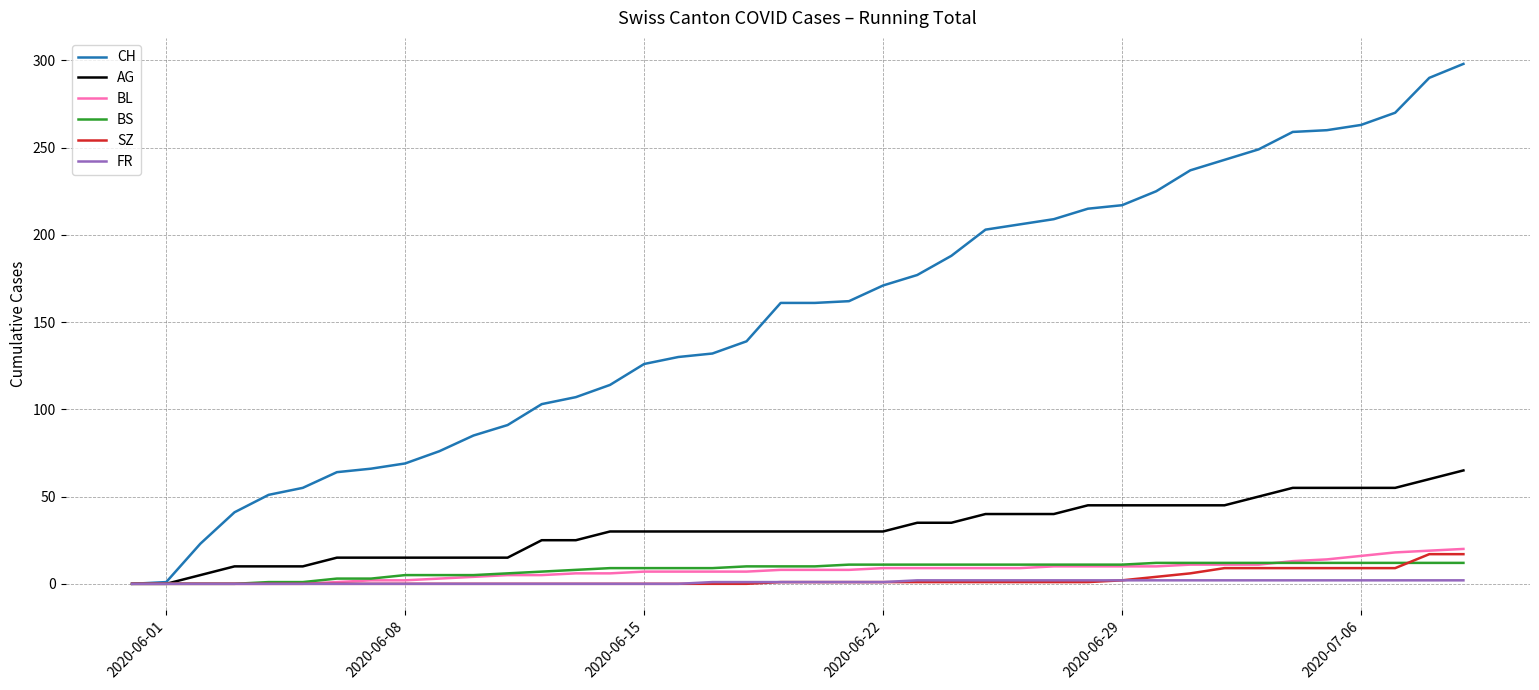

Which series has the largest range (max minus min)?

CH